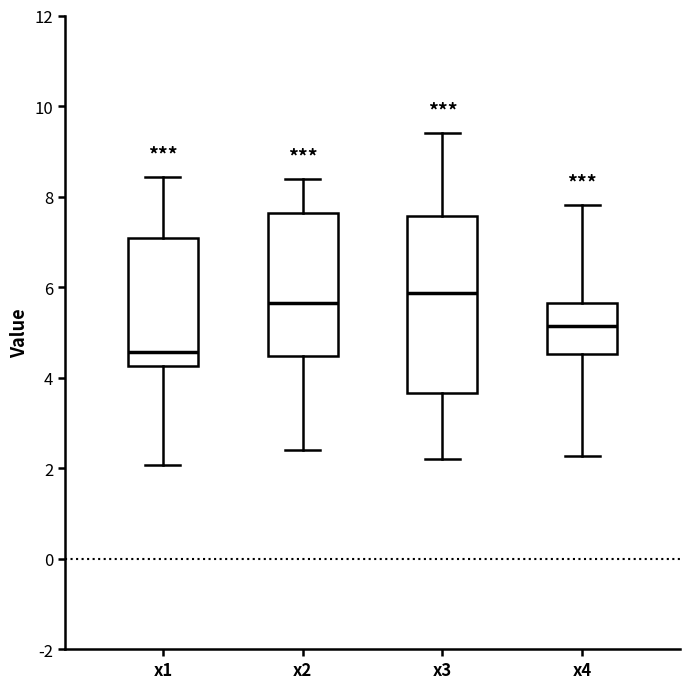

Where does the median line of the box for x1 sit on the y-axis? The values are not printed on the chart, so give them approximately, as read against the axis.

4.6